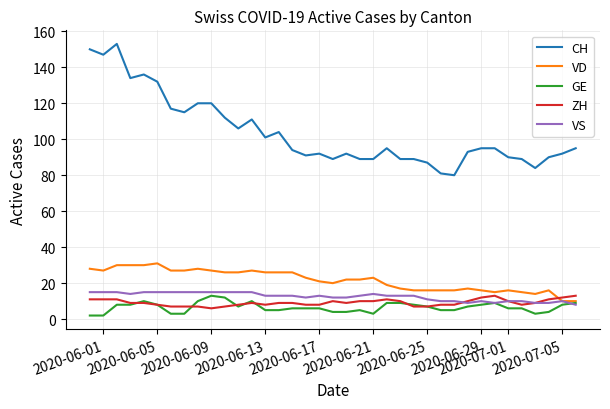

What is the lowest value of the VS series?

8